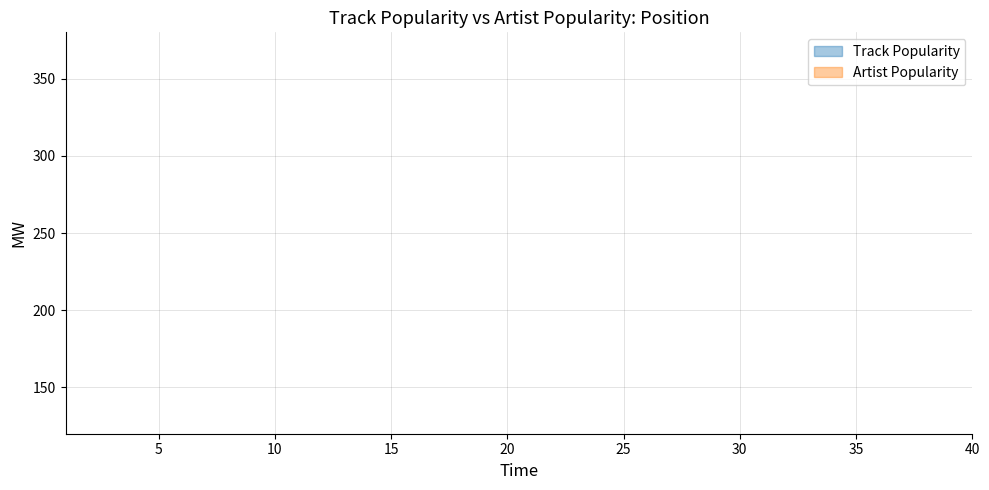

True or false: Artist Popularity has a value of 100 at 1.

False